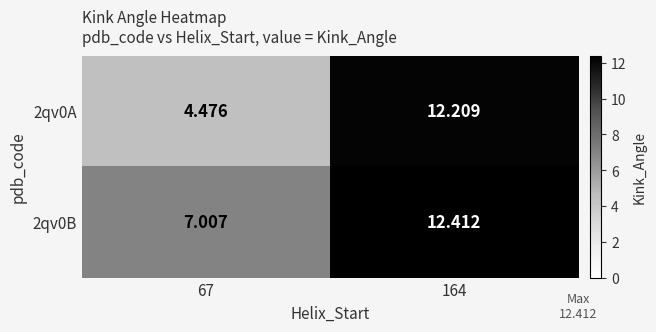

Is the value of 2qv0B at 164 greater than the value of 2qv0A at 164?

Yes